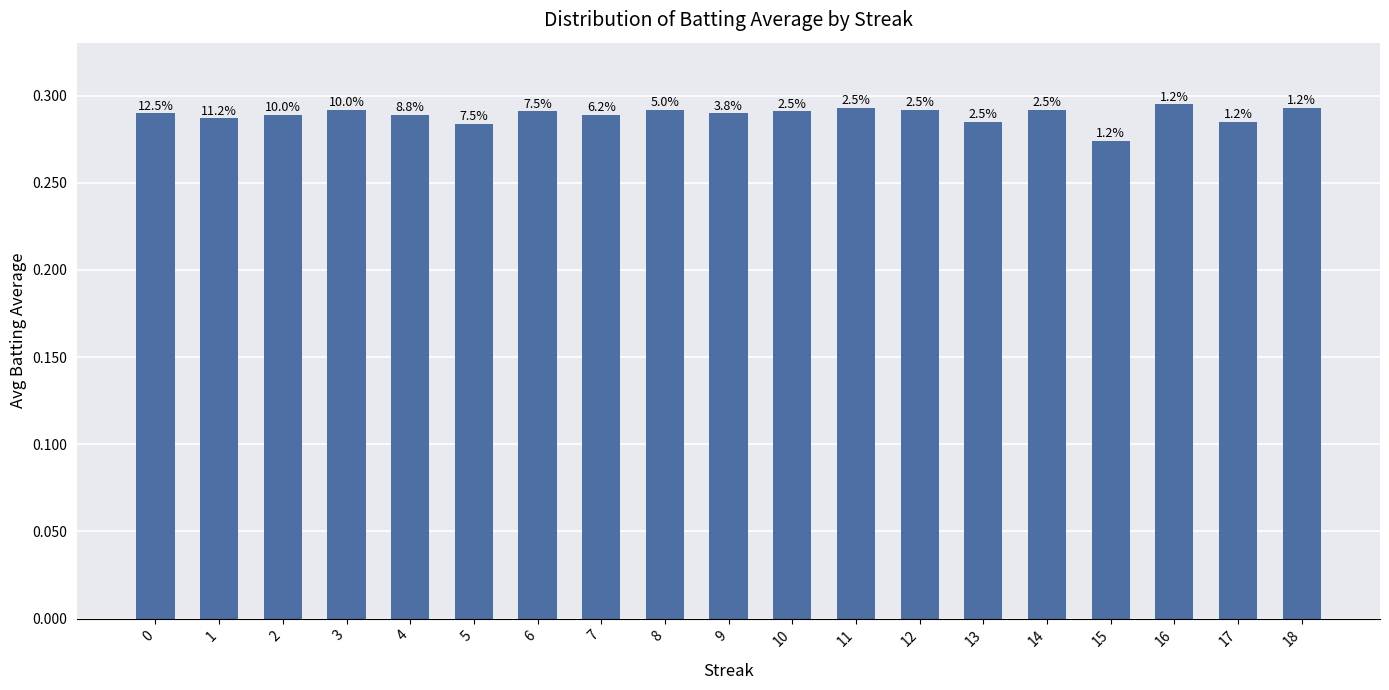

Which category has the lowest value across all series?

15